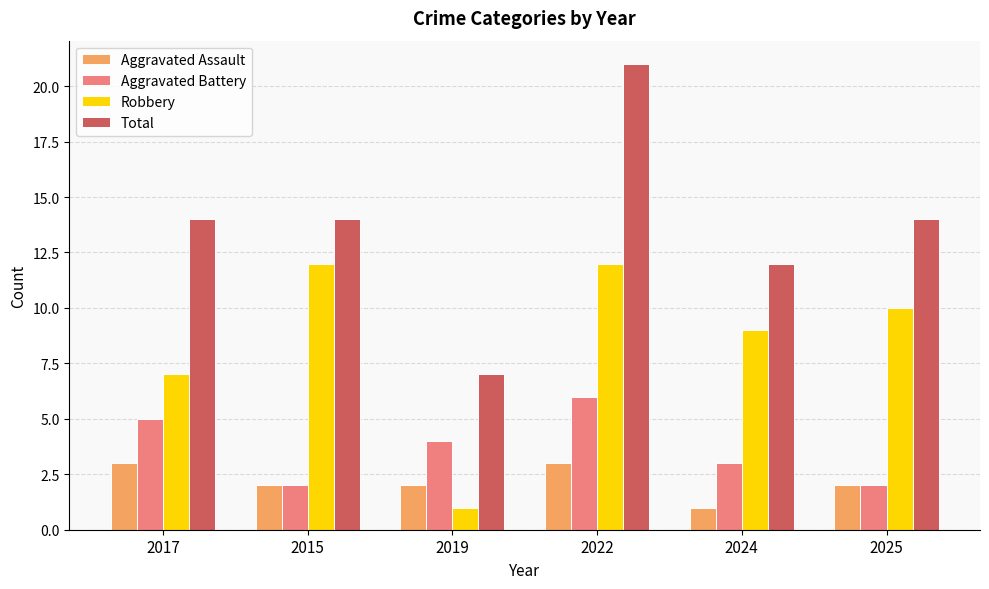

At which category is the sum across all series the highest?

2022